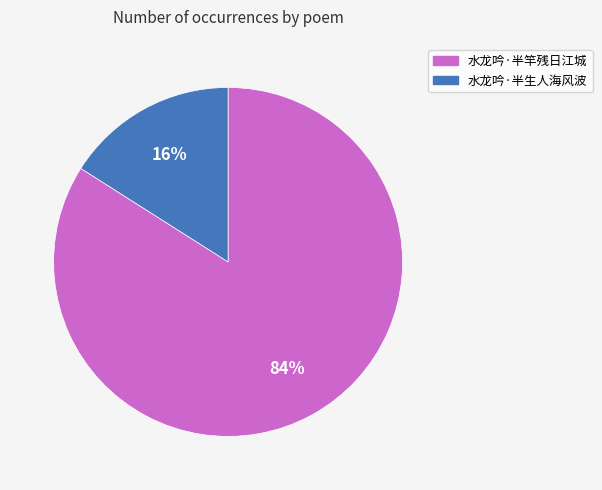

Is it true that 水龙吟·半生人海风波 is 29% of the pie?

False